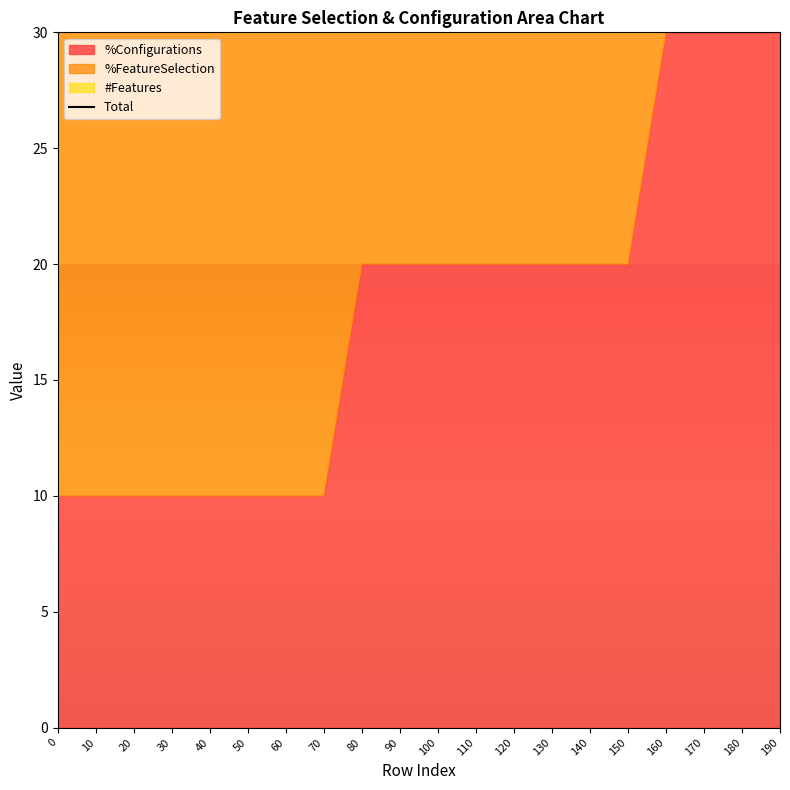

Does the chart display data point markers on the line(s)?

No